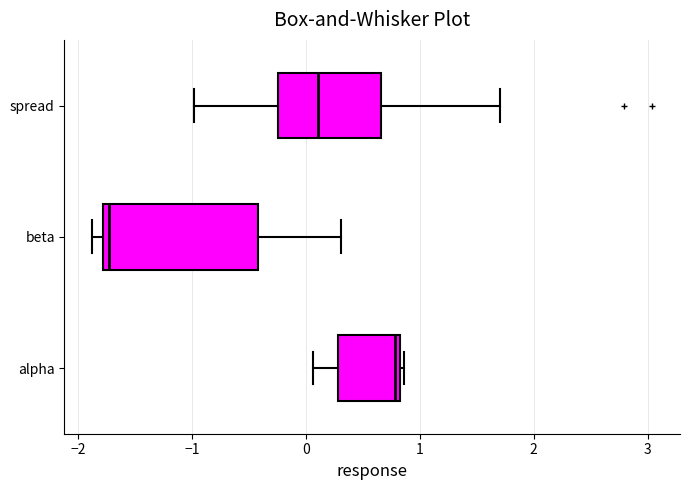

Where is the right edge of the box for spread on the x-axis? The values are not printed on the chart, so give them approximately, as read against the axis.

0.7